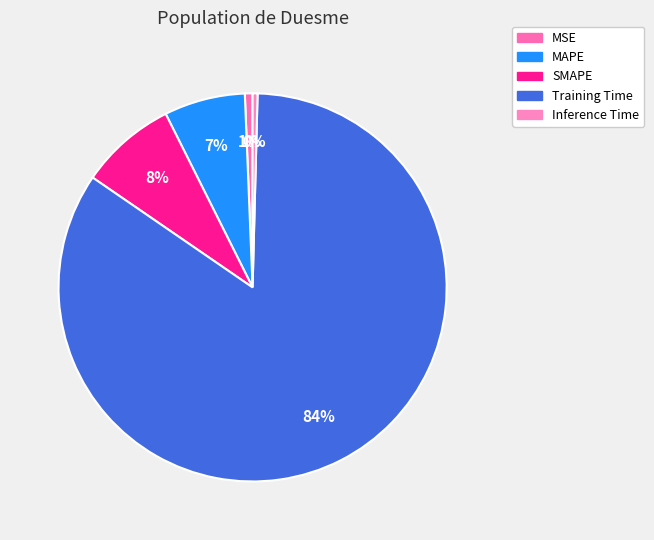

Which slice is the smallest?

Inference Time